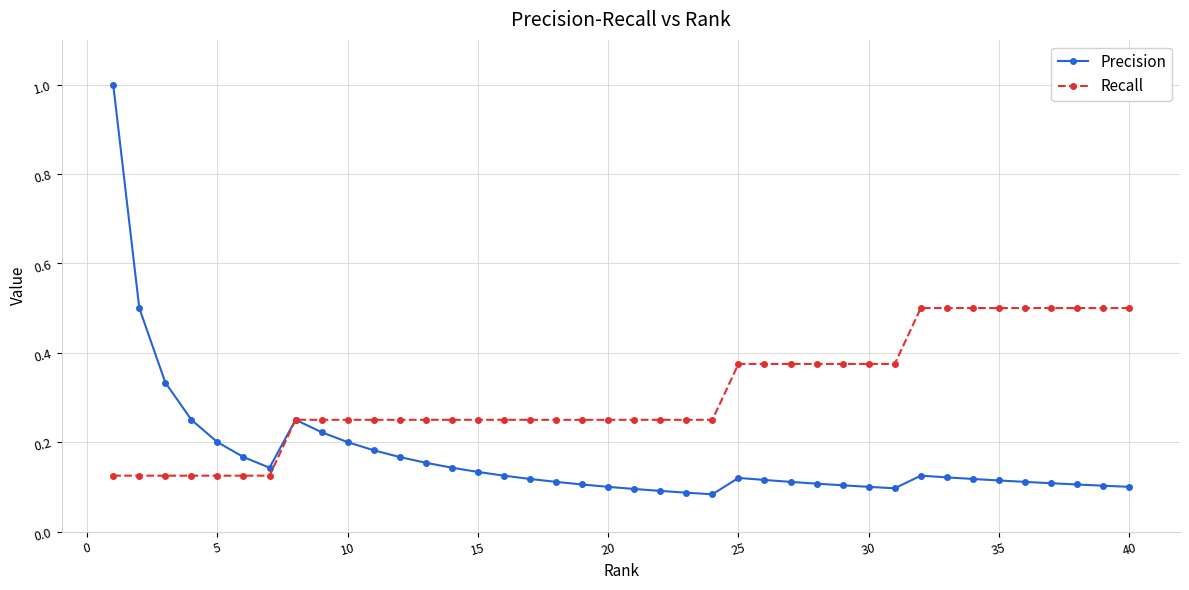

What is the maximum value for Precision?

1.0